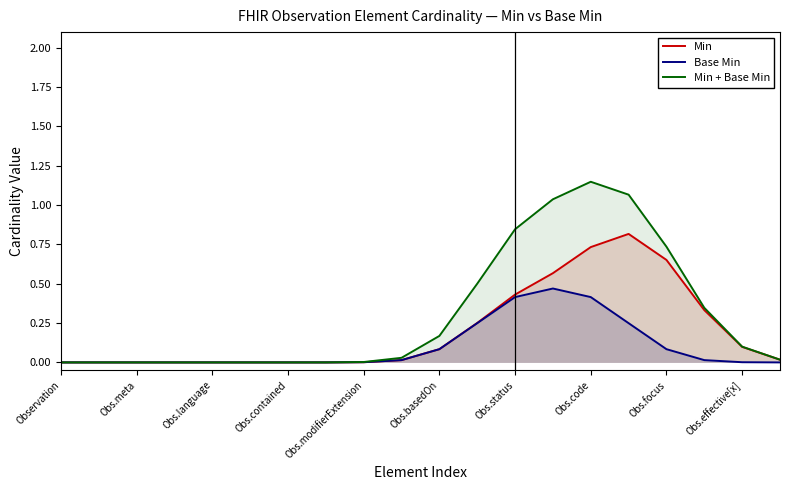

Rank the series by their average value, from lowest to highest.

Base Min, Min, Min + Base Min